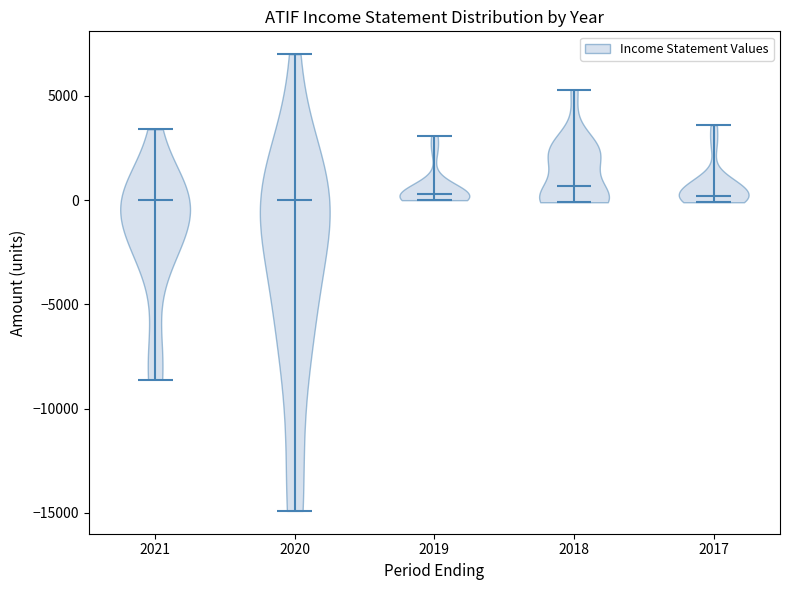

What is the highest point the violin at x = 2021 reaches on the y-axis? The values are not printed on the chart, so give them approximately, as read against the axis.

3500